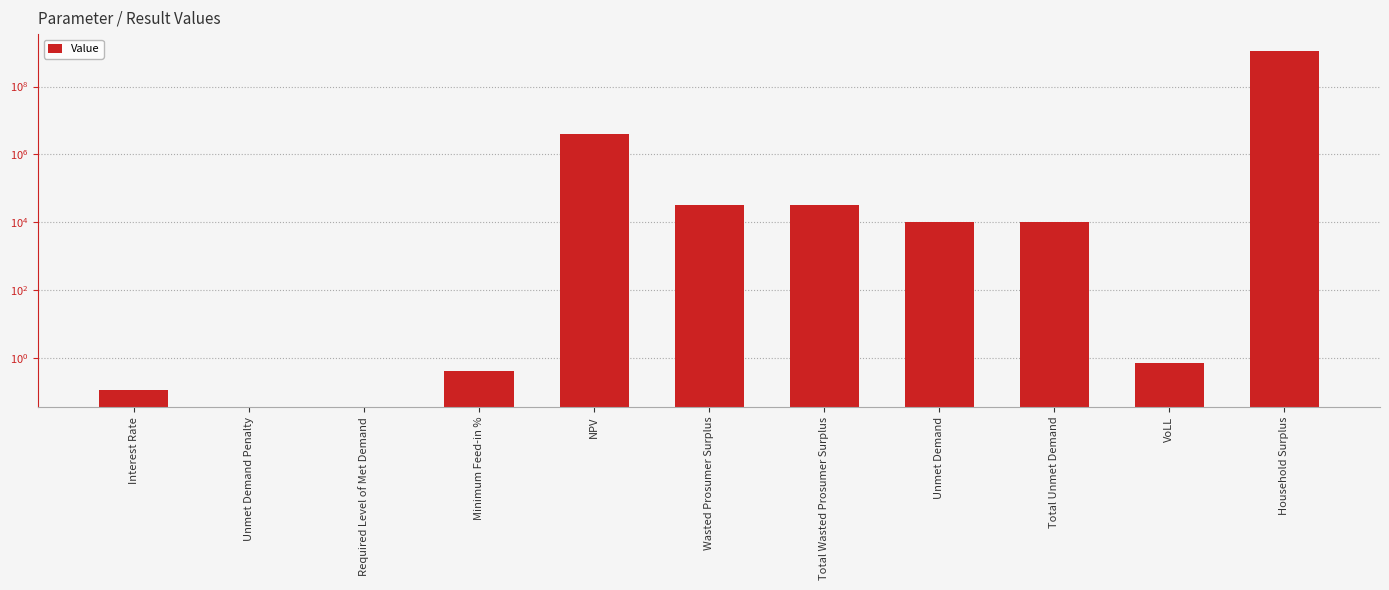

Is it true that the value at Minimum Feed-in % is 0.1?

False